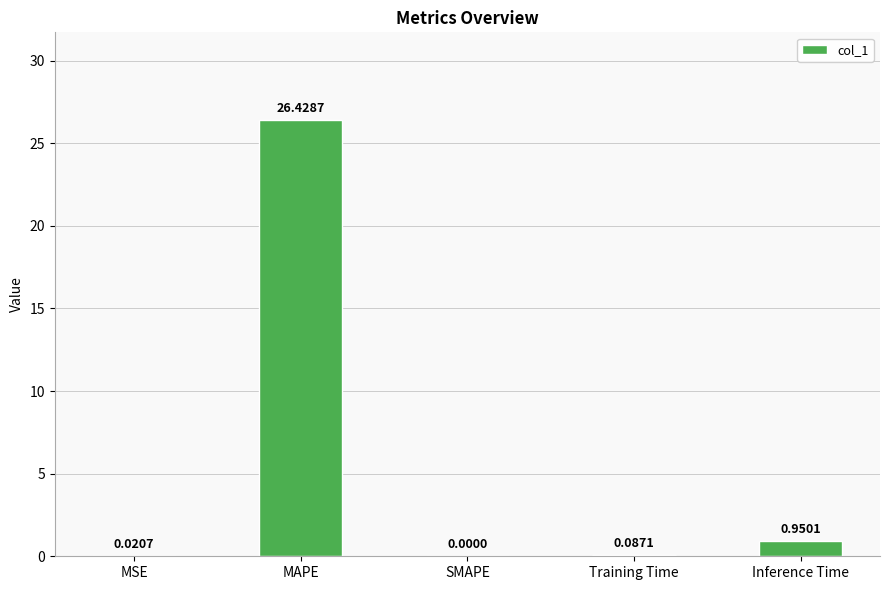

What is the sum of all values?

27.5